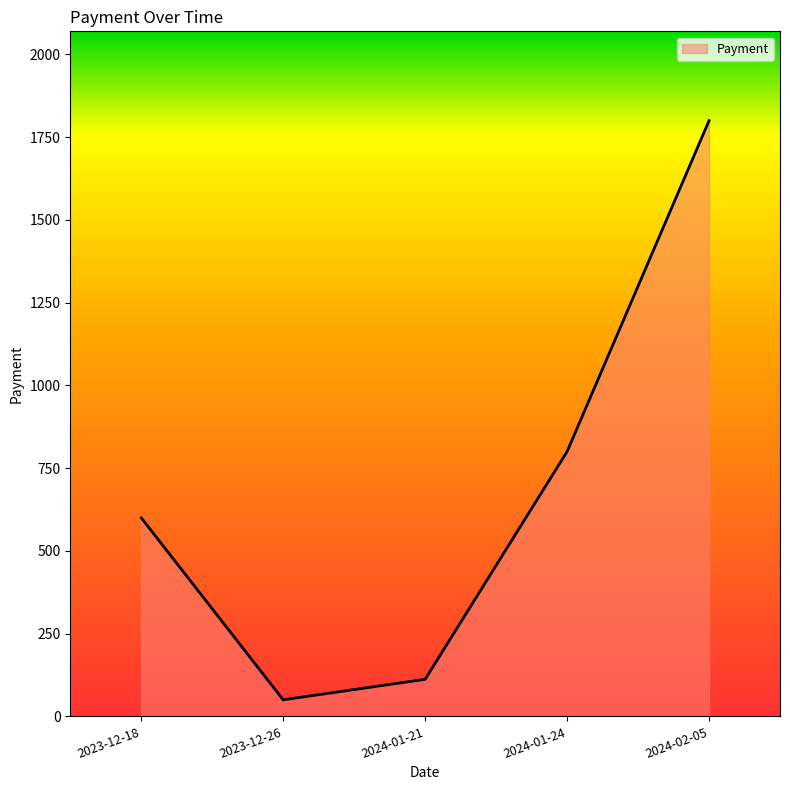

How many interior local valleys (lower than both neighbors) does the data have?

1